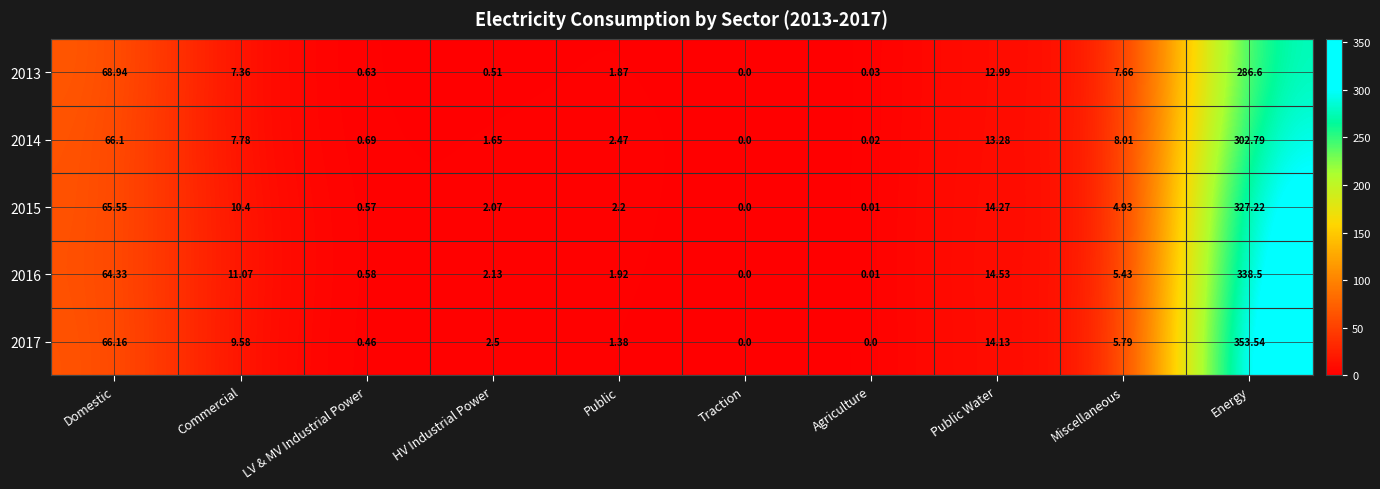

Count the number of categories in the chart.

10